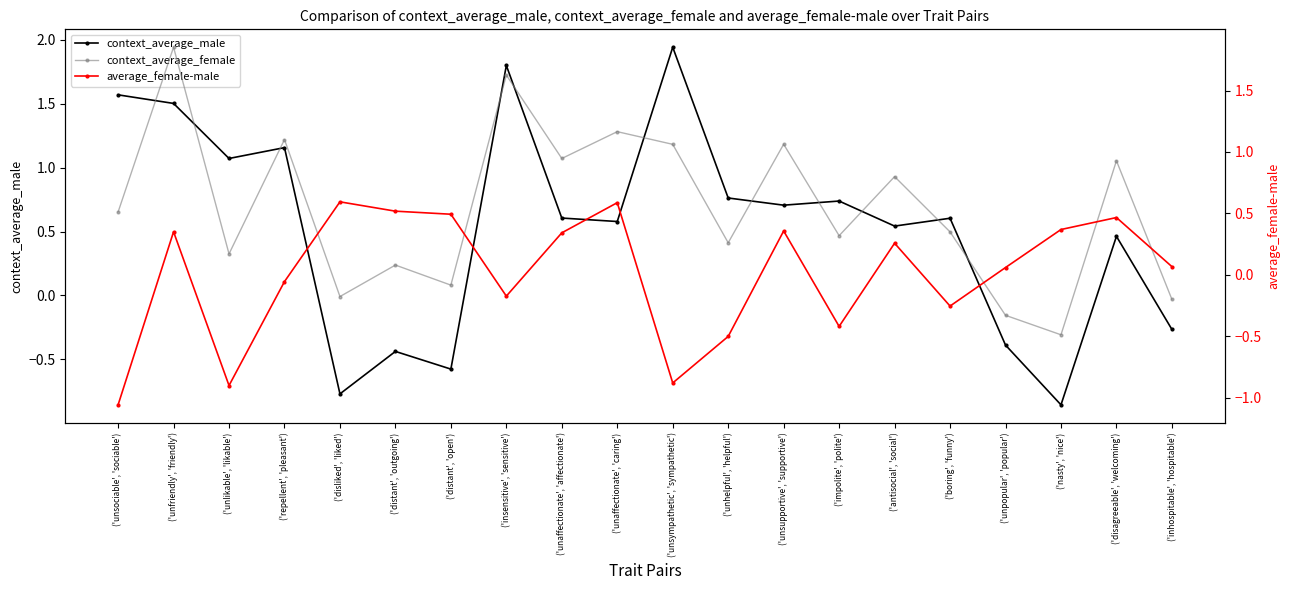

How many intersections are there between average_female-male and context_average_female?

5